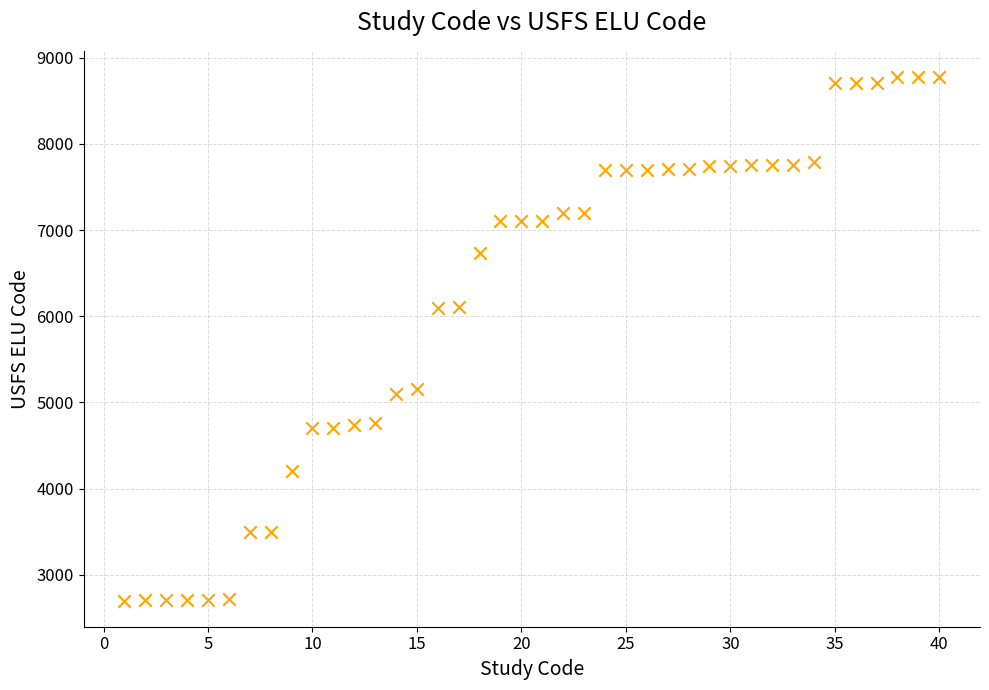

What is the range of X values (max minus min)?

39